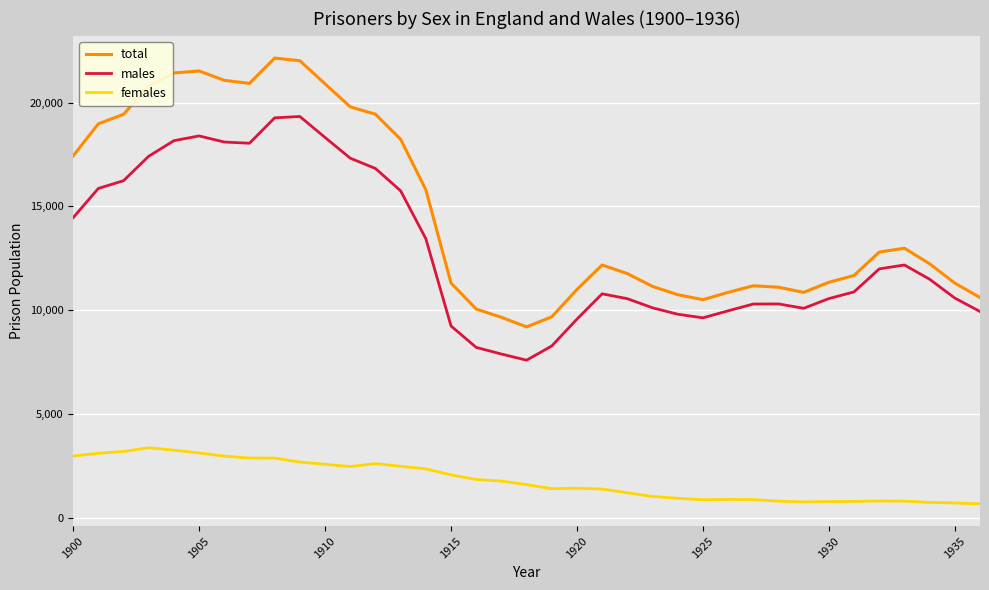

Which series has the widest spread of values?

total